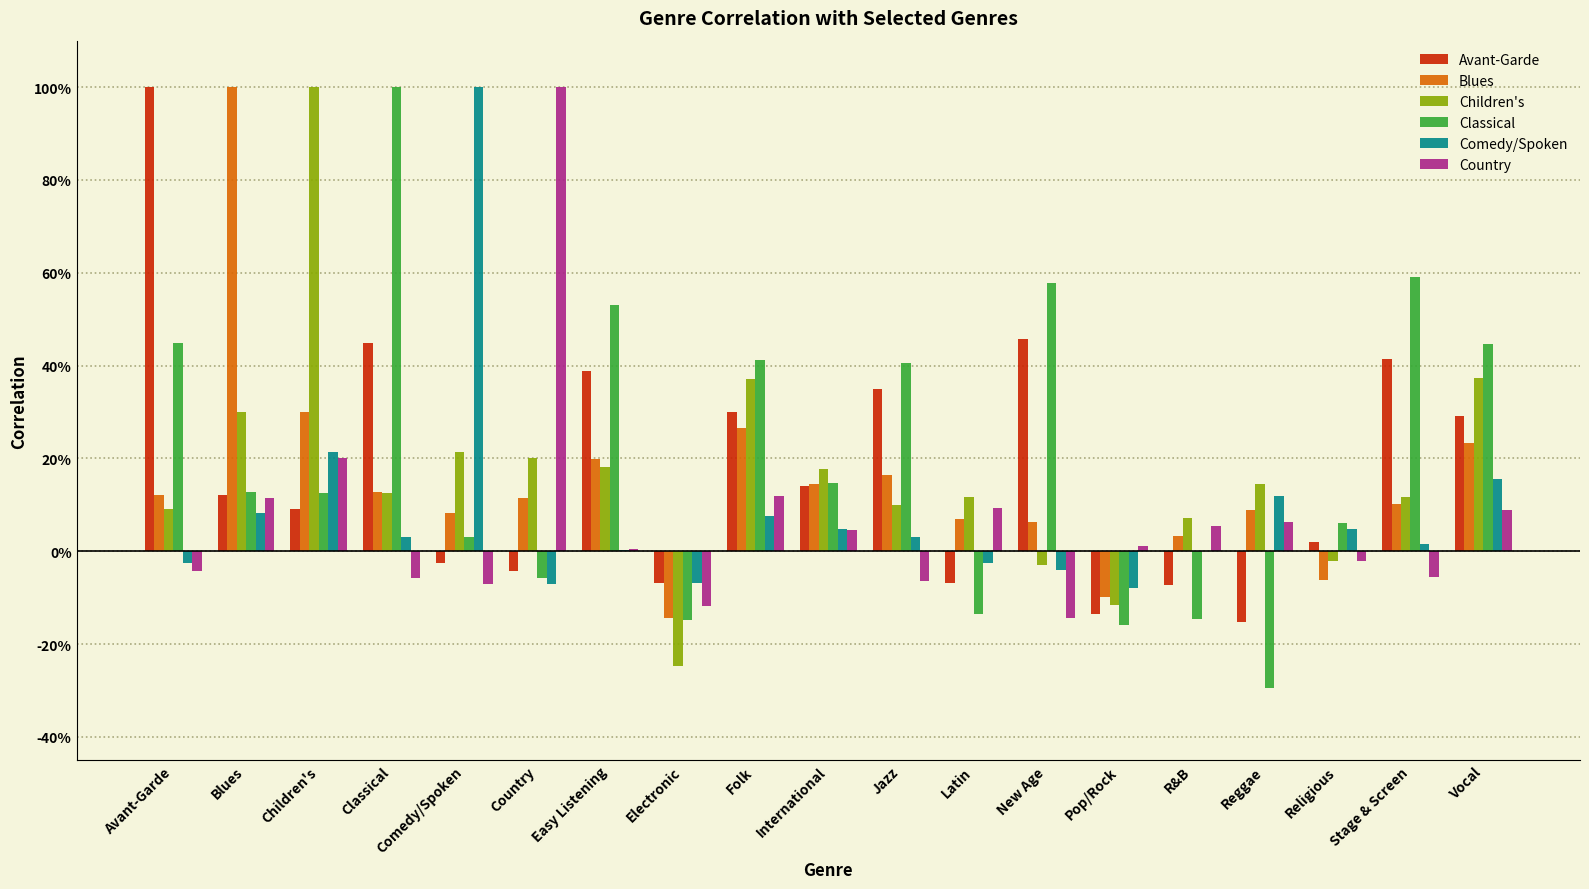

Which category has the lowest value across all series?

Reggae